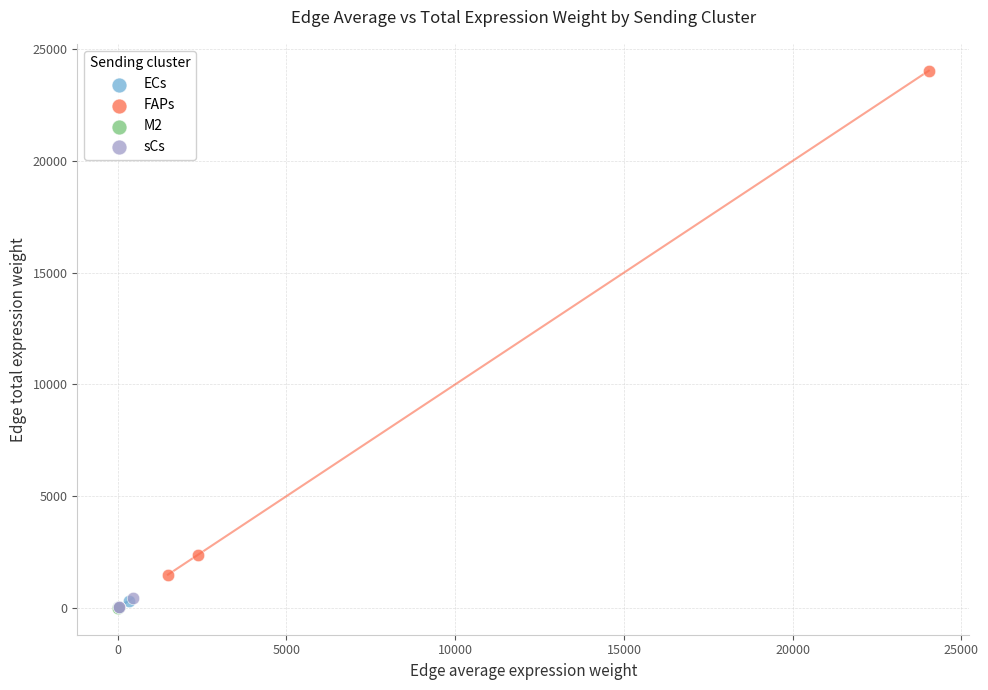

Which series has the widest spread of Y values?

FAPs